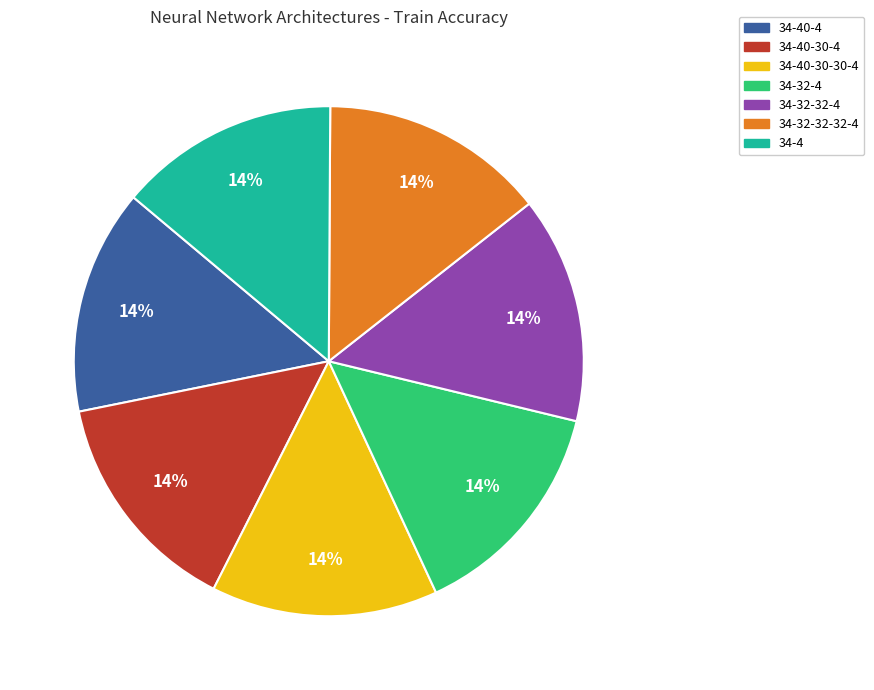

Does 34-32-32-4 represent more than half of the total?

No